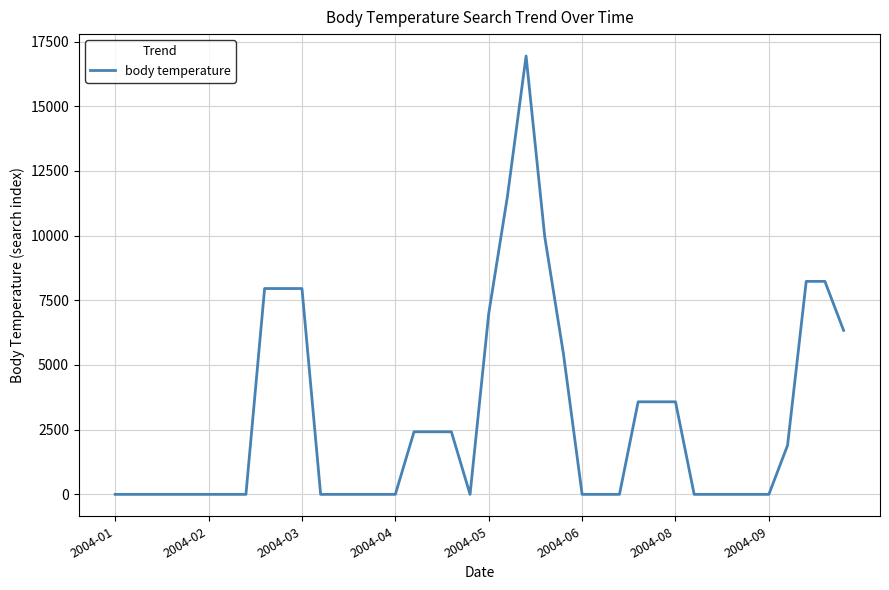

What is the average value?

2934.3